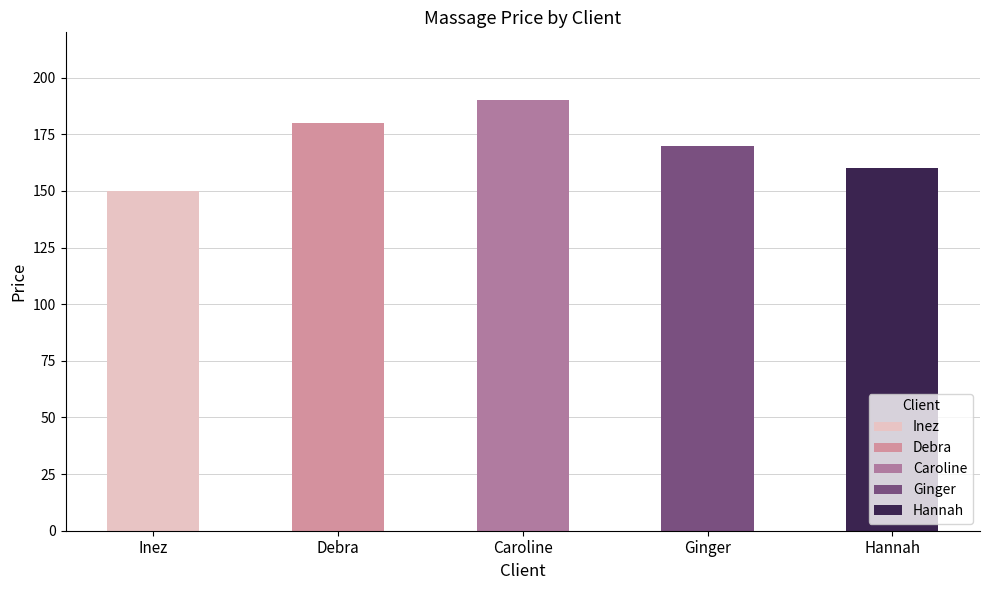

What is the greatest value displayed?

190